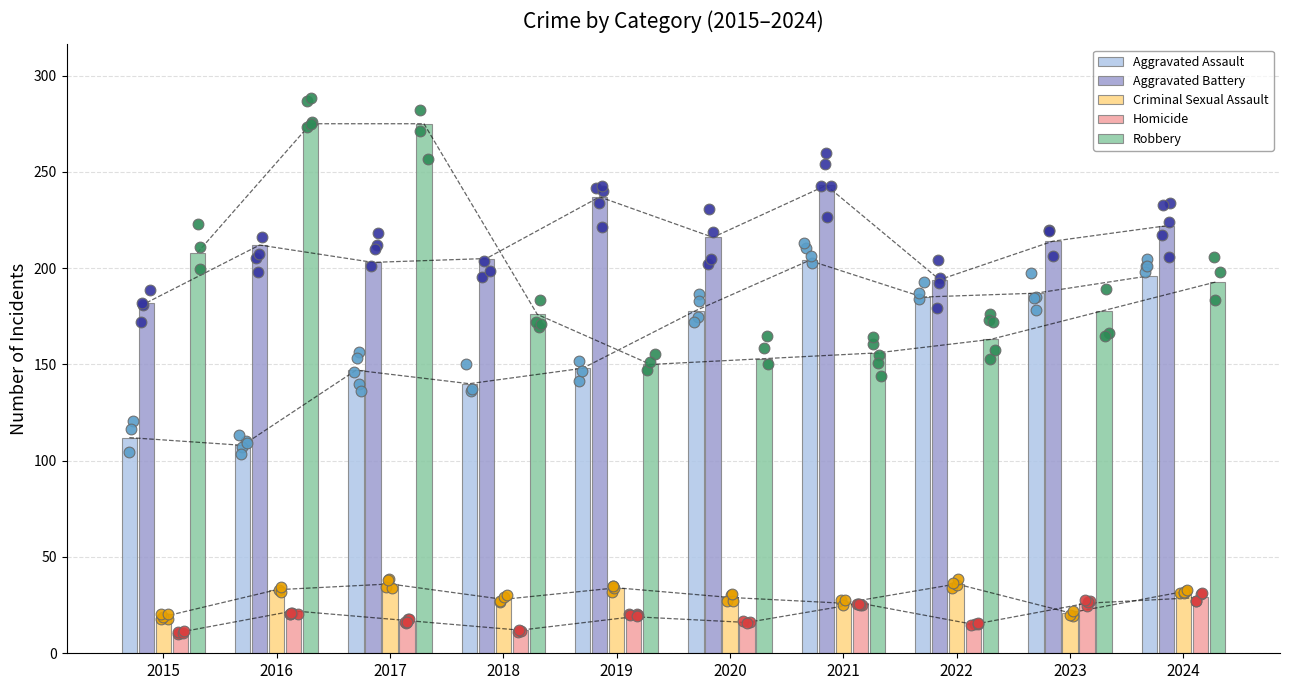

Which series has the widest spread of Y values?

Robbery